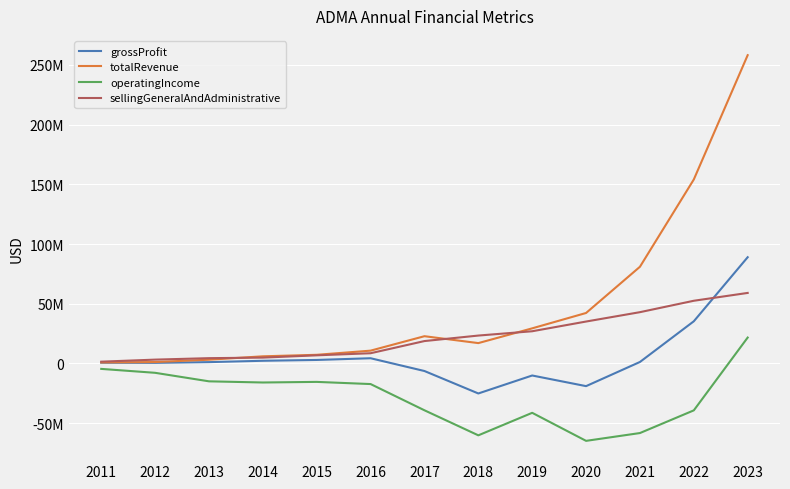

True or false: operatingIncome and grossProfit cross at least once.

False